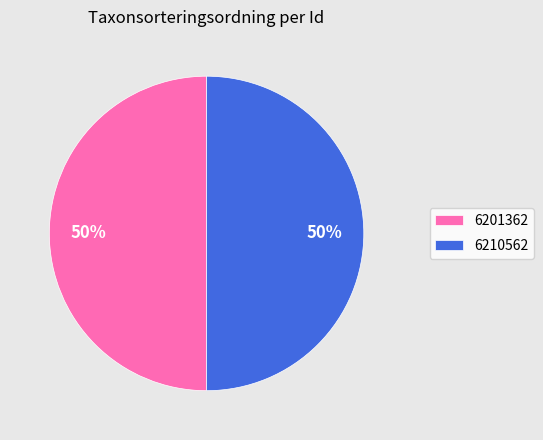

To the nearest percent, what percentage of the pie is 6201362?

50%